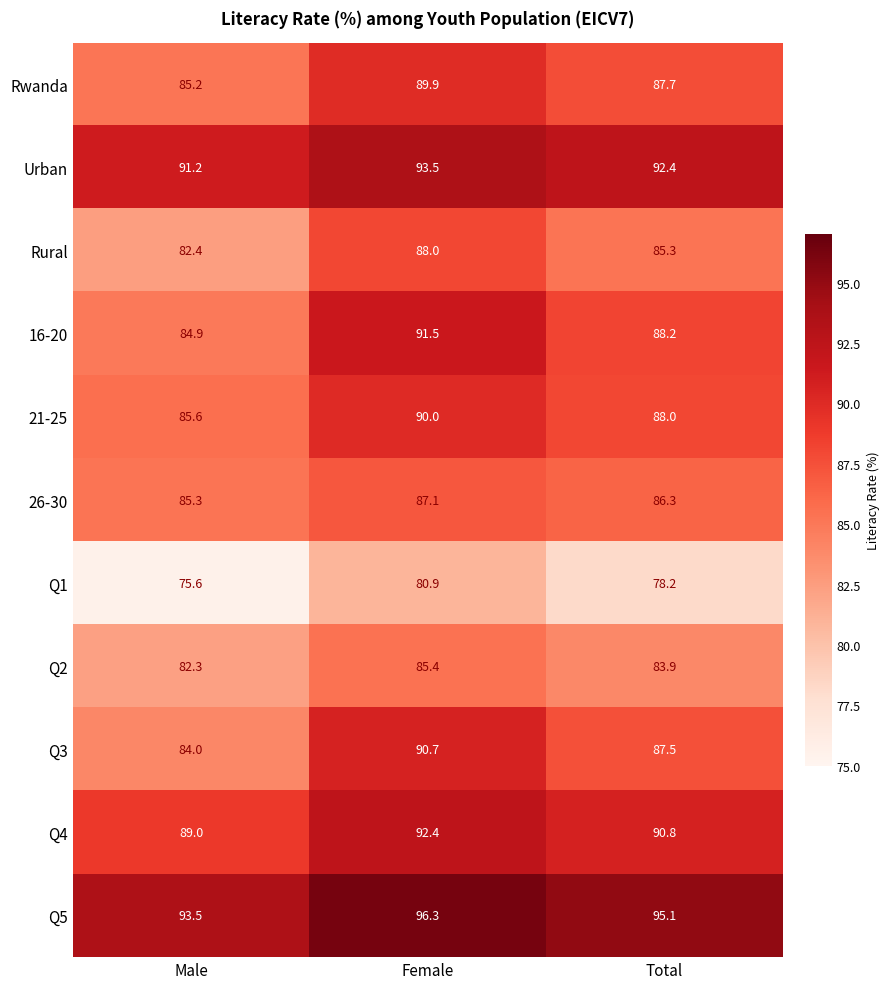

What is the total value across all series at Female?

985.7